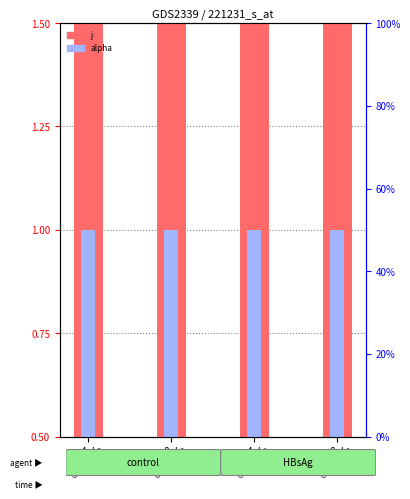

How many groups of bars are there?

4